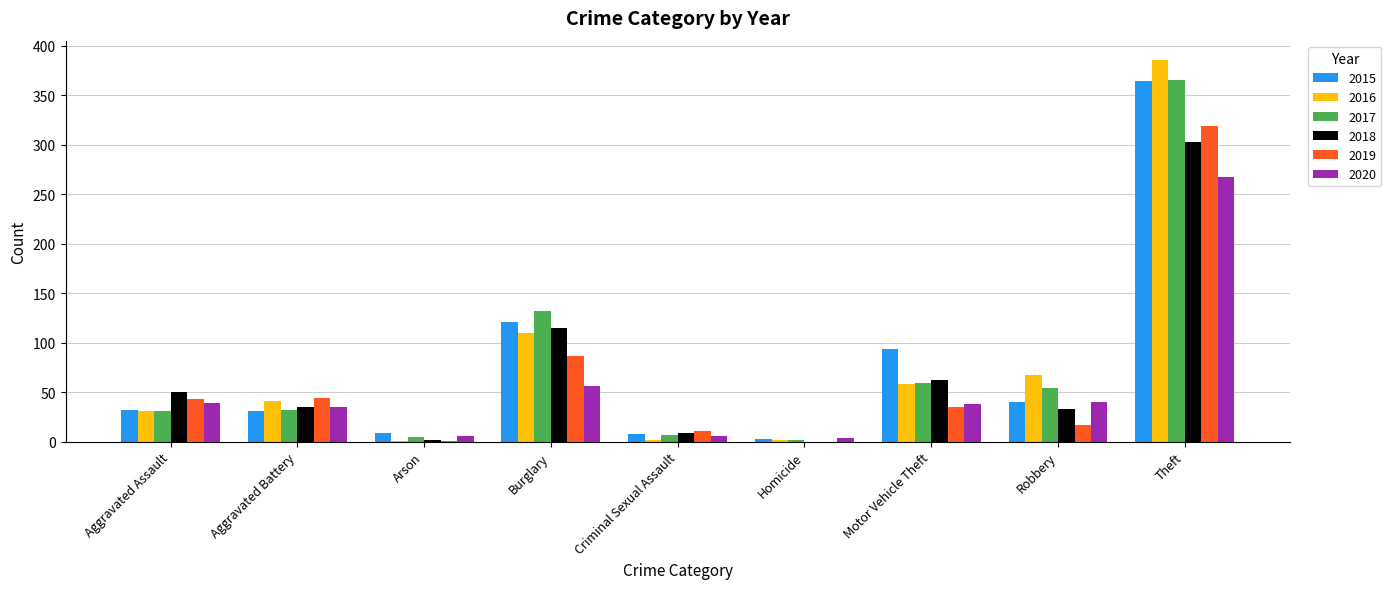

What are all the series names shown in the legend?

2015, 2016, 2017, 2018, 2019, 2020